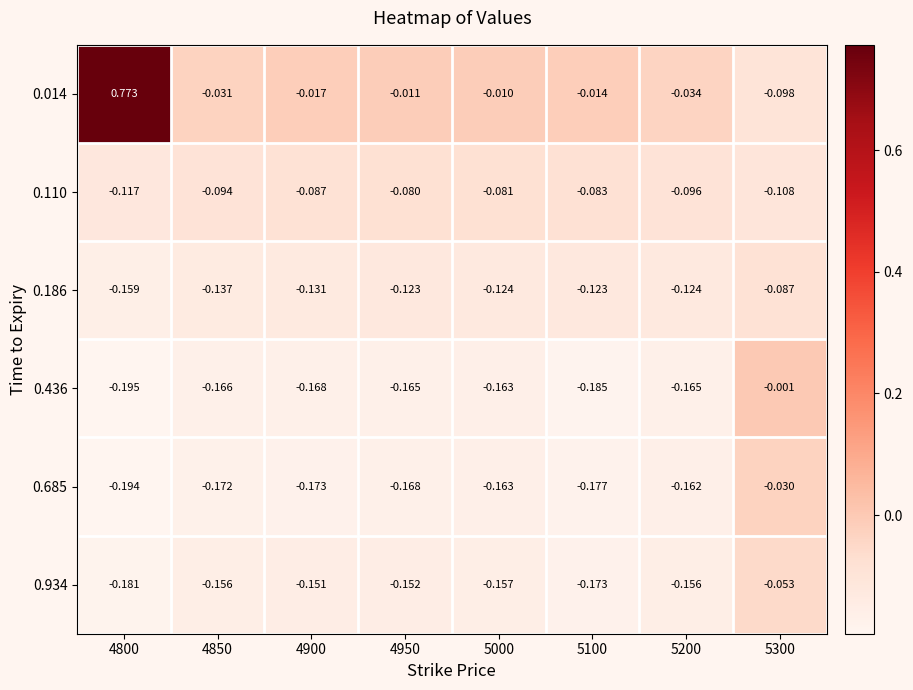

Is the value of 0.934 at 5200 greater than the value of 0.014 at 5200?

No